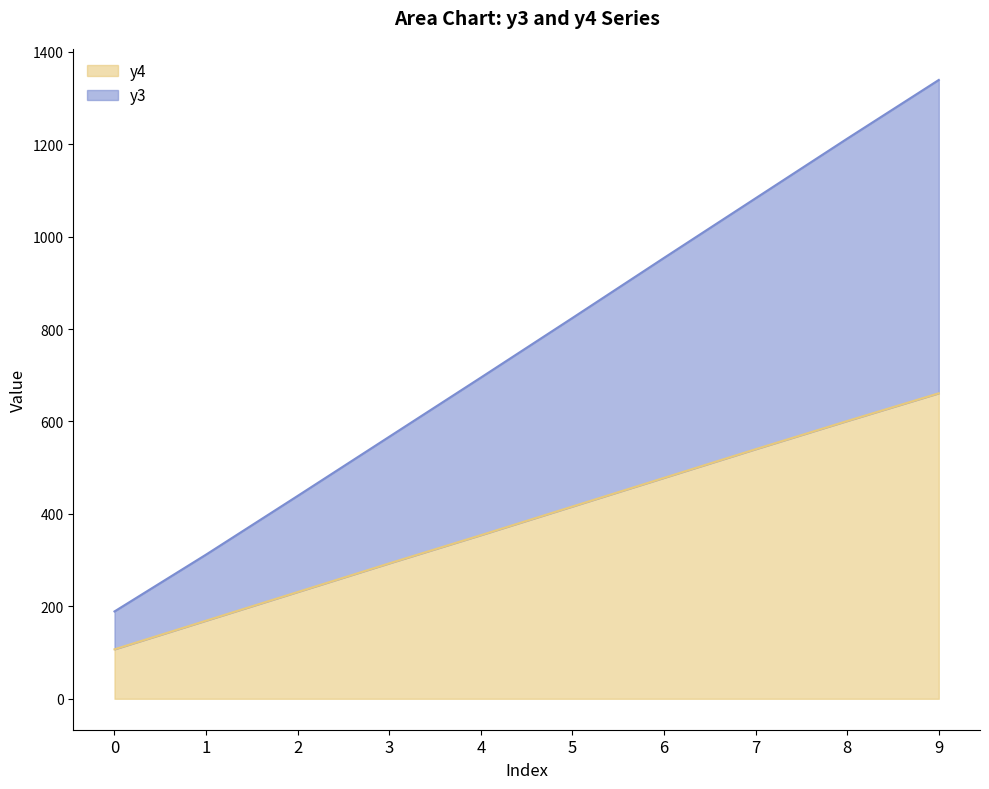

The y4 series shows 228 at 9. True or false?

False